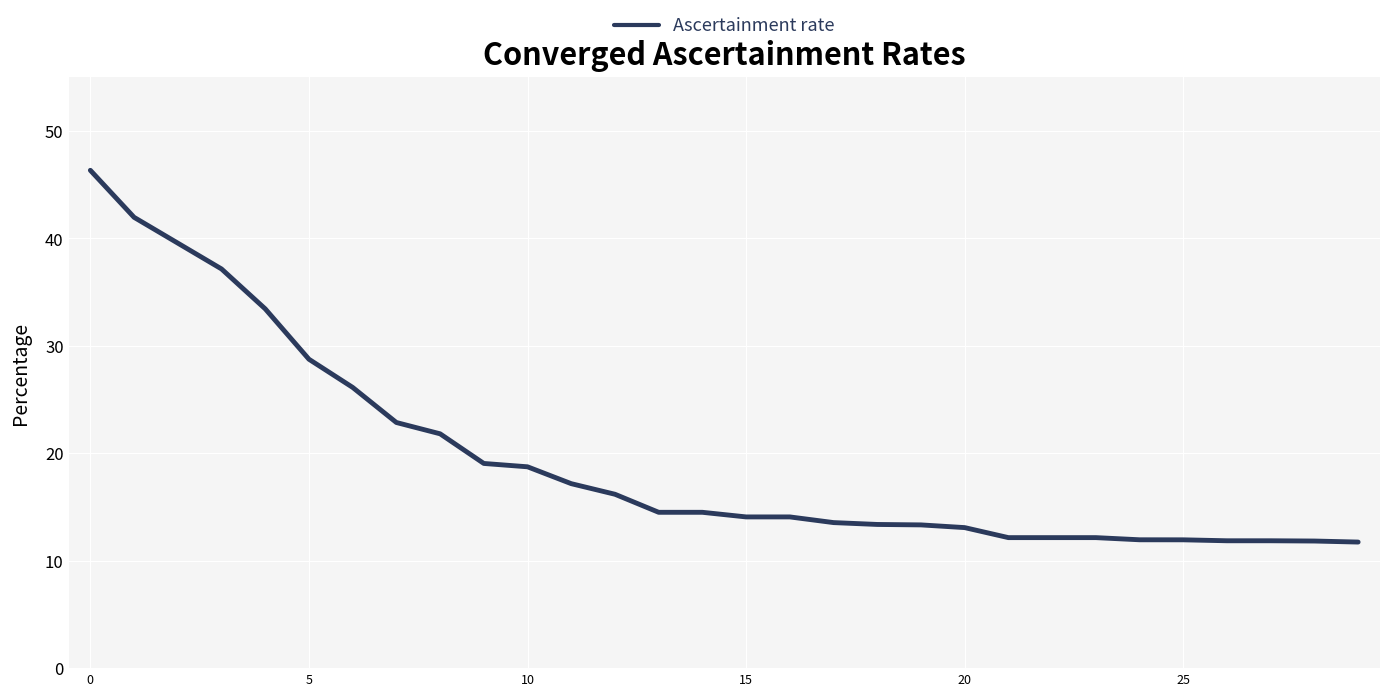

What is the minimum value shown in the chart?

11.7